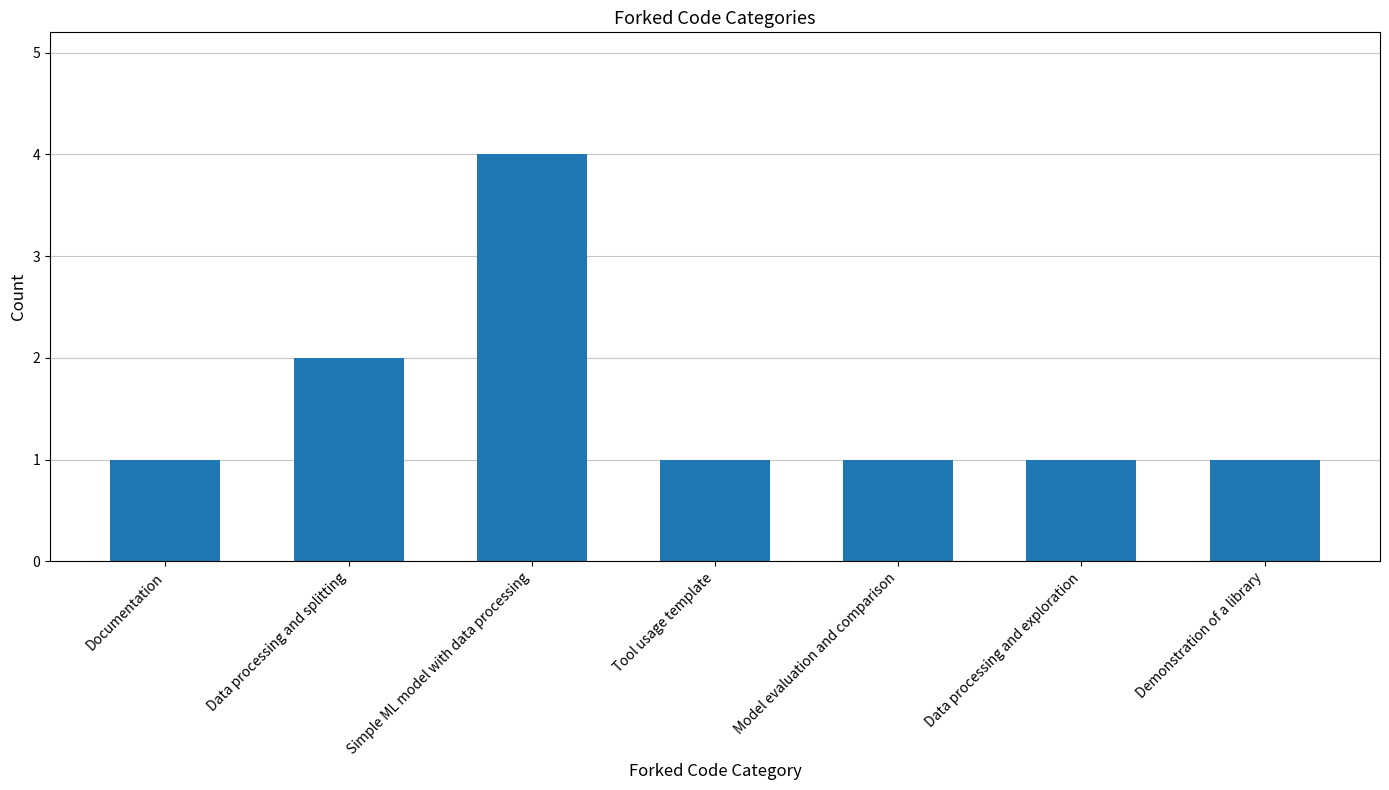

What is the difference between the values at Model evaluation and comparison and Simple ML model with data processing?

3